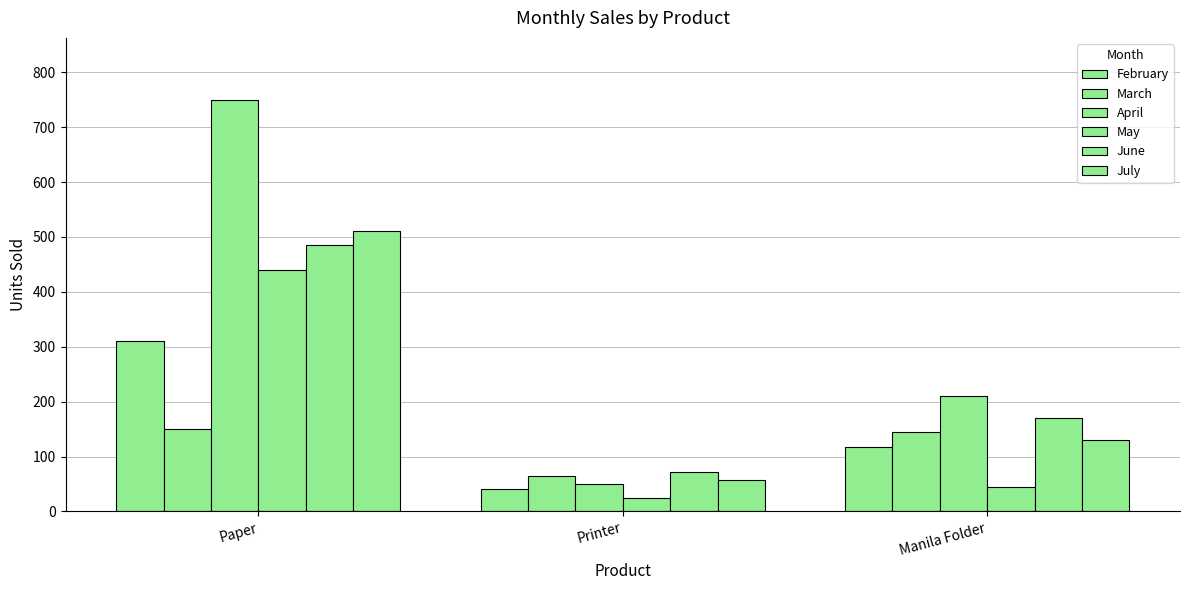

Is the value of April at Manila Folder greater than the value of February at Manila Folder?

Yes